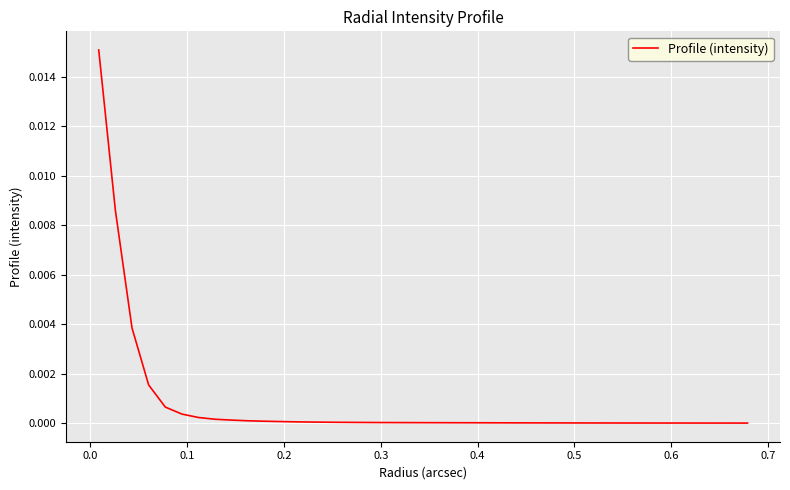

Is this an area chart (filled region under the line)?

No